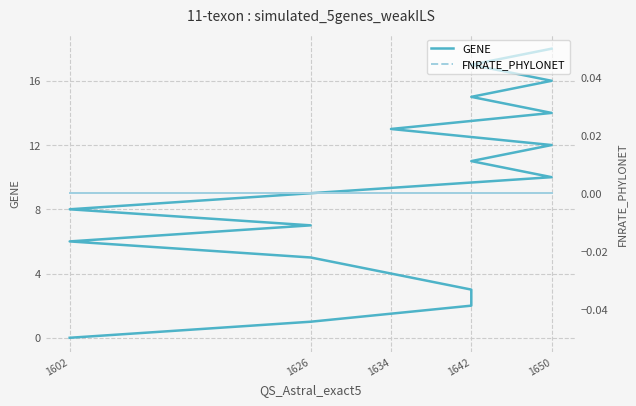

What is the label of the 4th point from the left?

1642